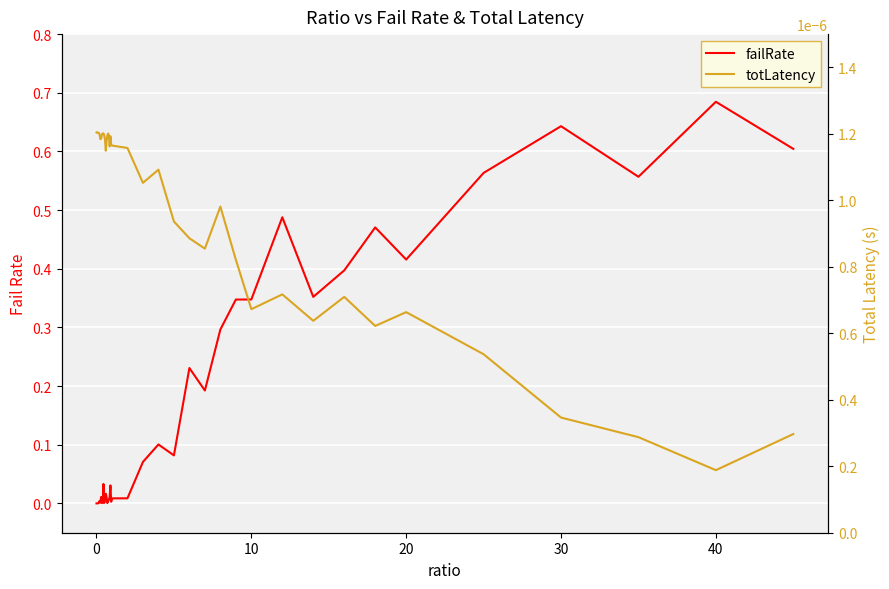

How many lines are shown in the chart?

2